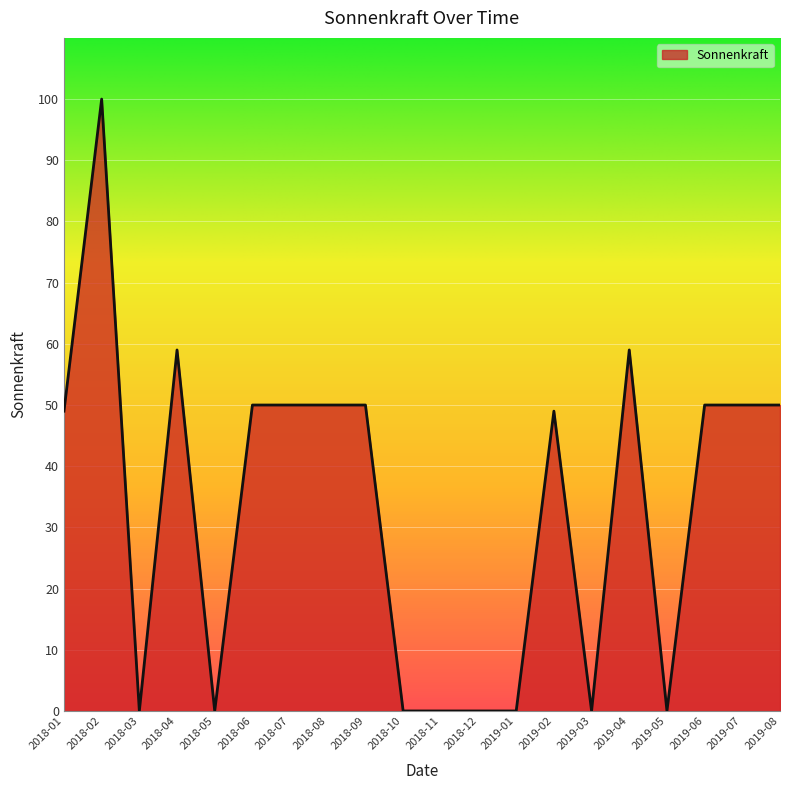

Is it true that the value at 2019-03 is 0?

True